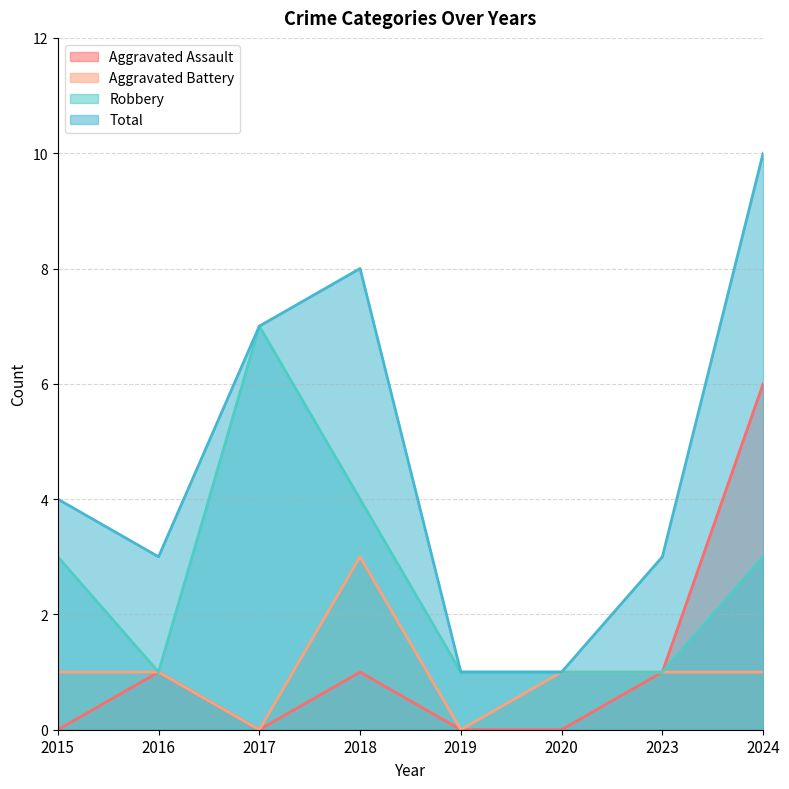

True or false: Aggravated Assault has a value of 3 at 2024.

False